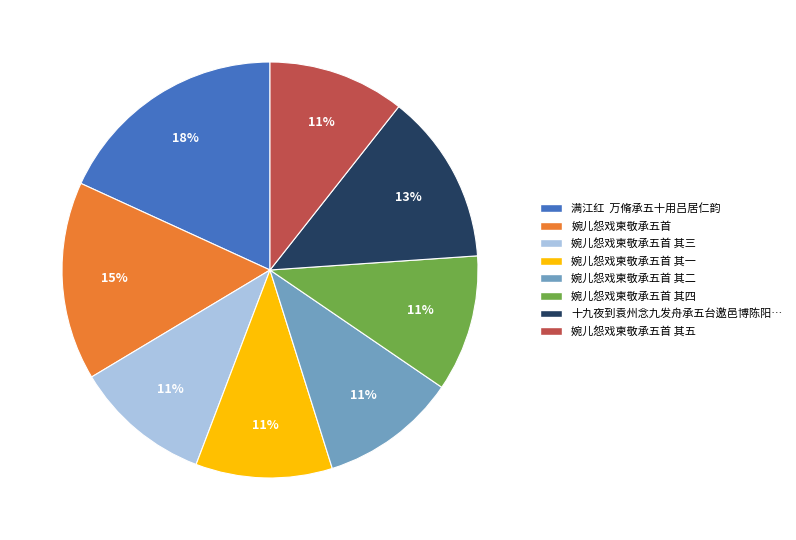

Is the sum of 婉儿怨戏柬敬承五首 其三 and 婉儿怨戏柬敬承五首 其四 greater than half?

No